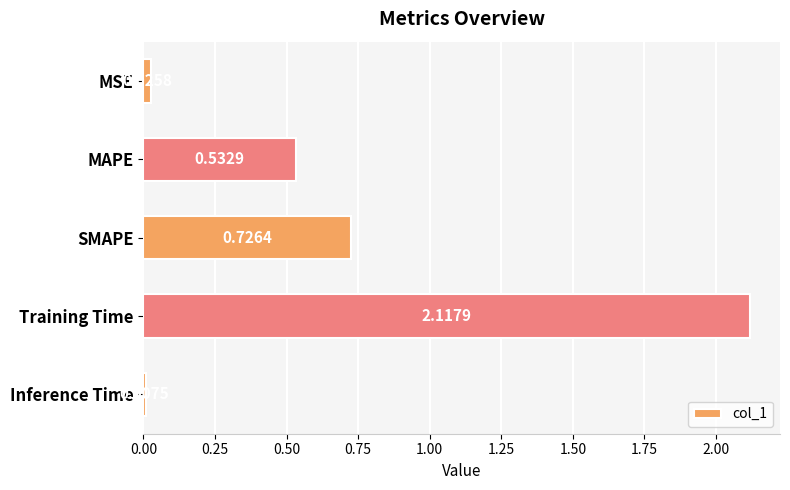

What is the sum of all values?

3.4